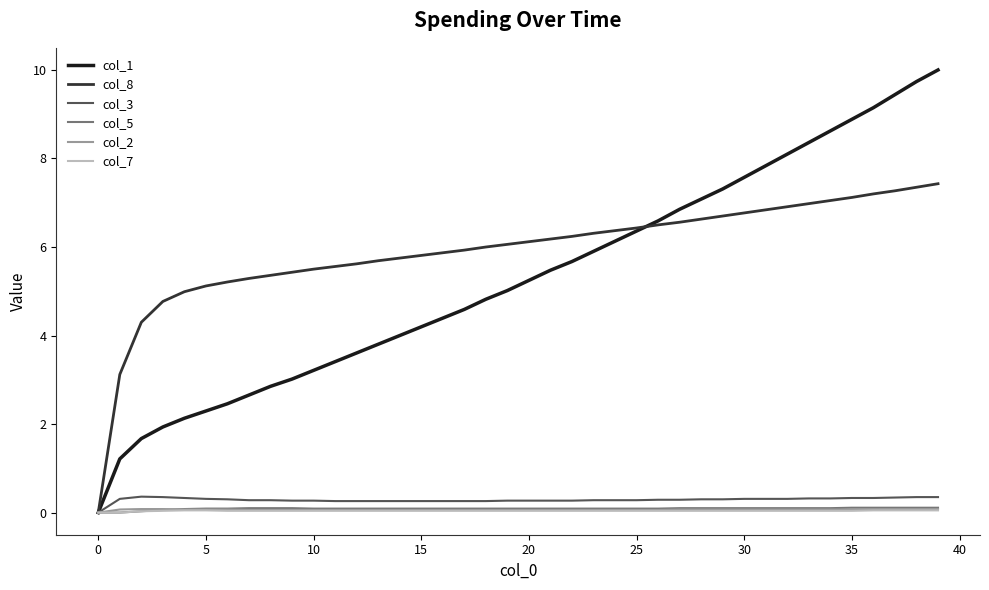

Which series has the largest total across all categories?

col_8